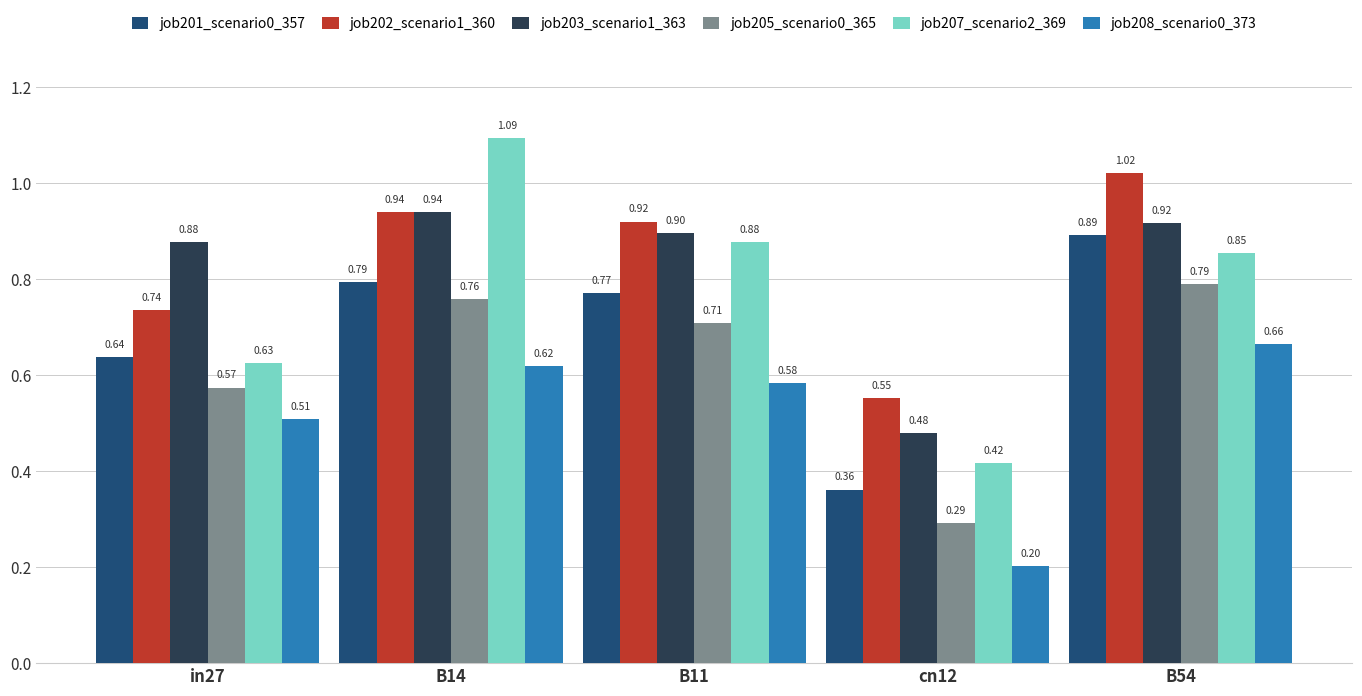

How many job207_scenario2_369 values are between 0 and 1?

4